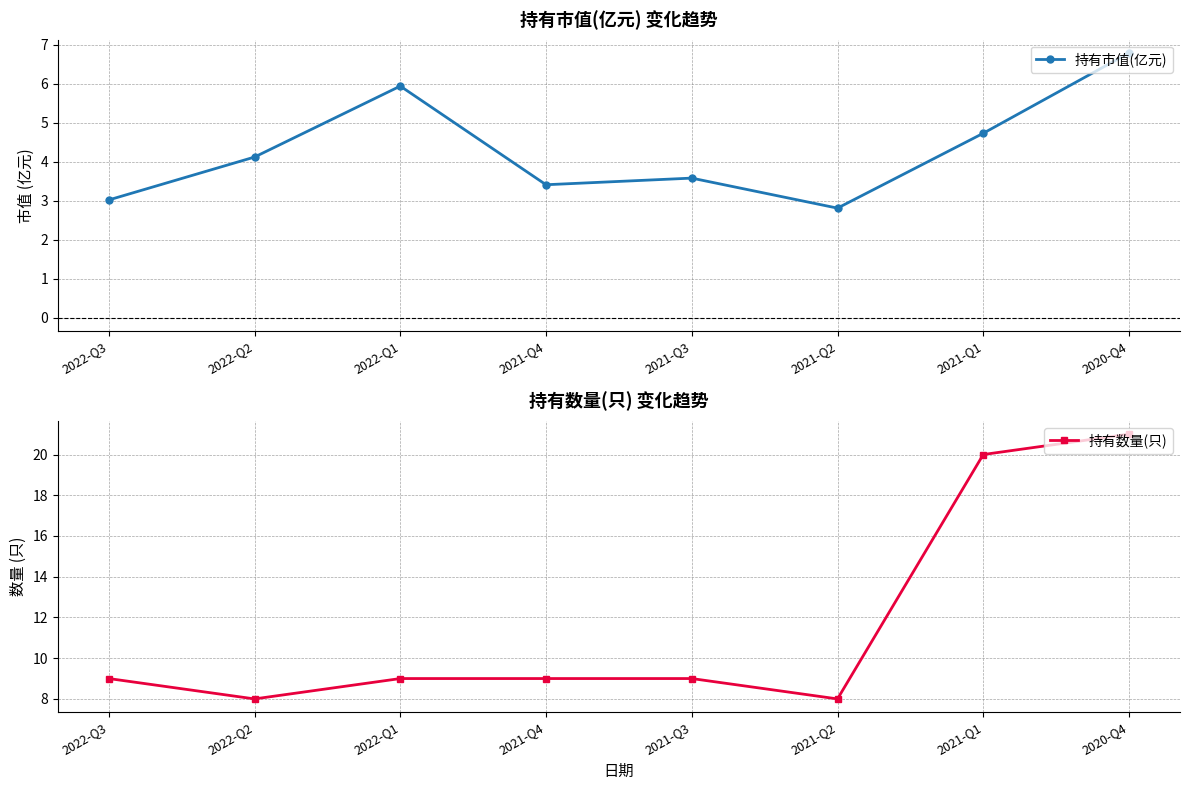

Is it true that 持有数量(只) equals 3.2 at 2022-Q3?

False